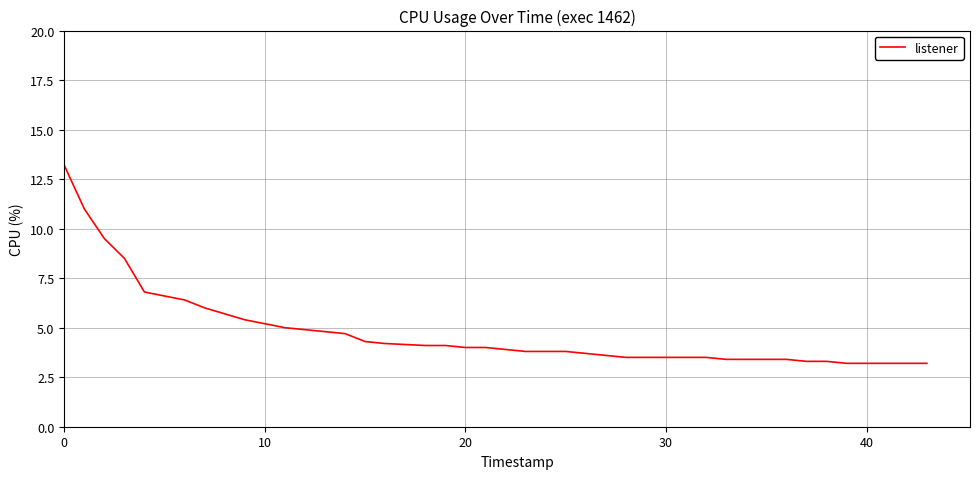

What is the maximum value shown in the chart?

13.2